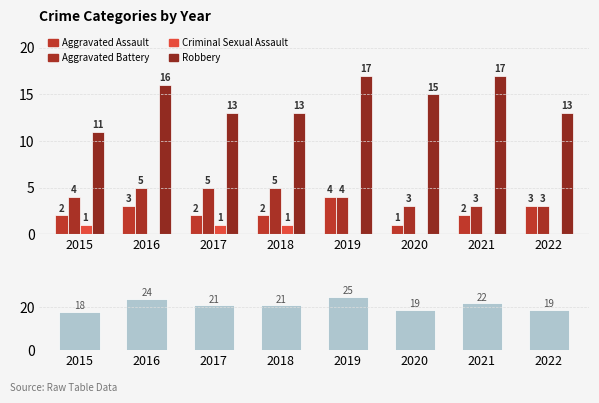

Does the chart contain stacked bars?

No